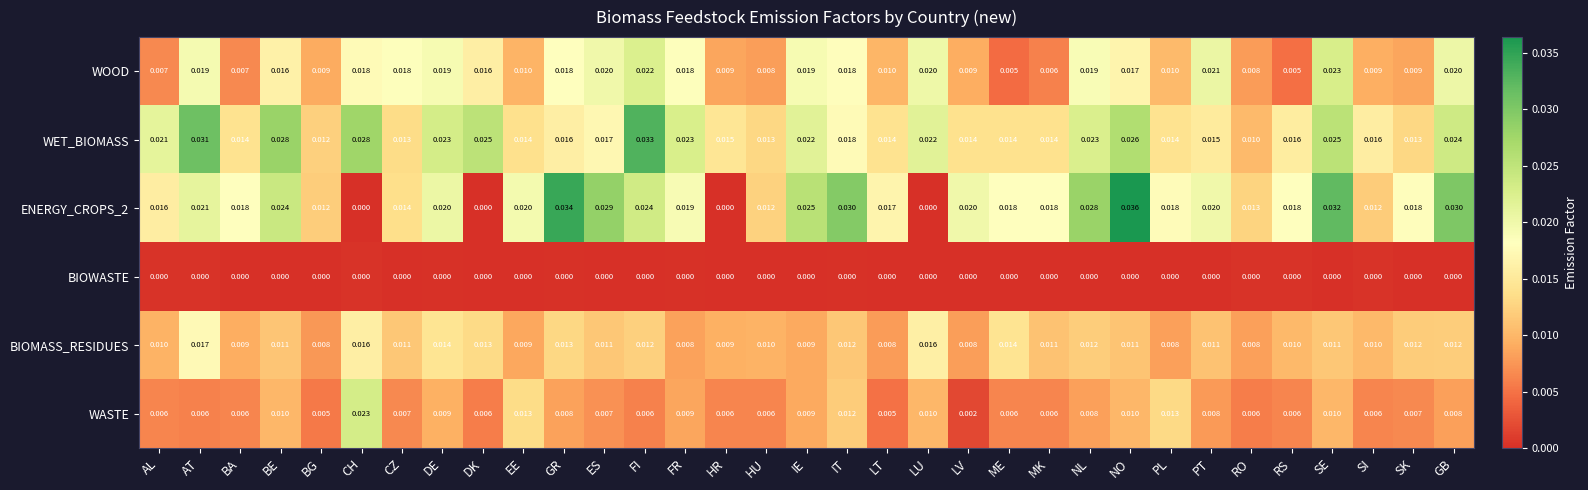

Which category has the highest value in the WASTE series?

CH